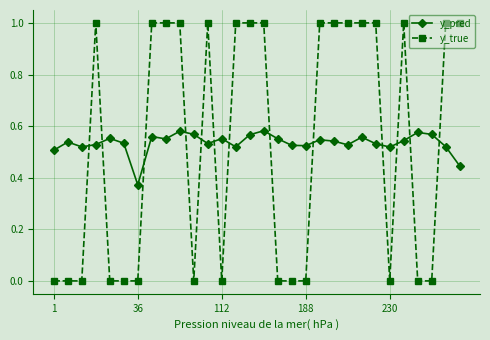

How many lines are shown in the chart?

2